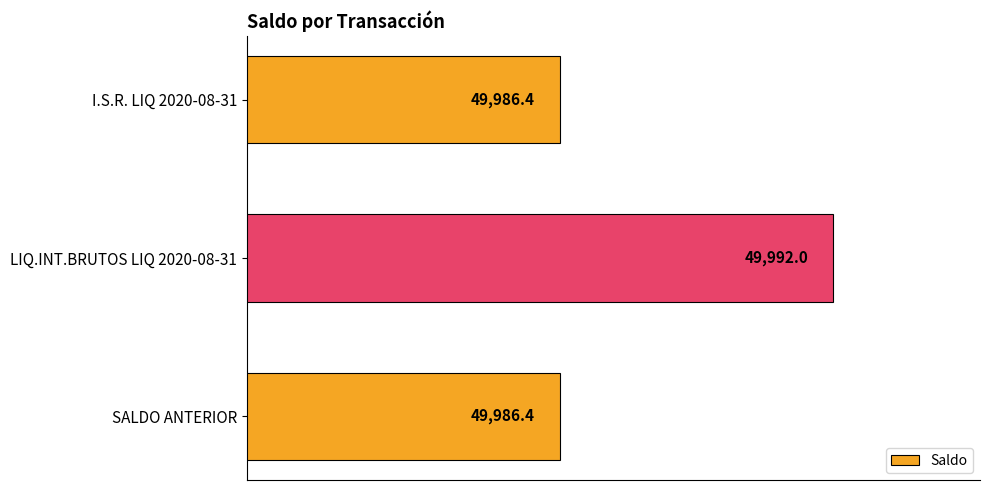

What is the approximate value at I.S.R. LIQ 2020-08-31?

49986.4